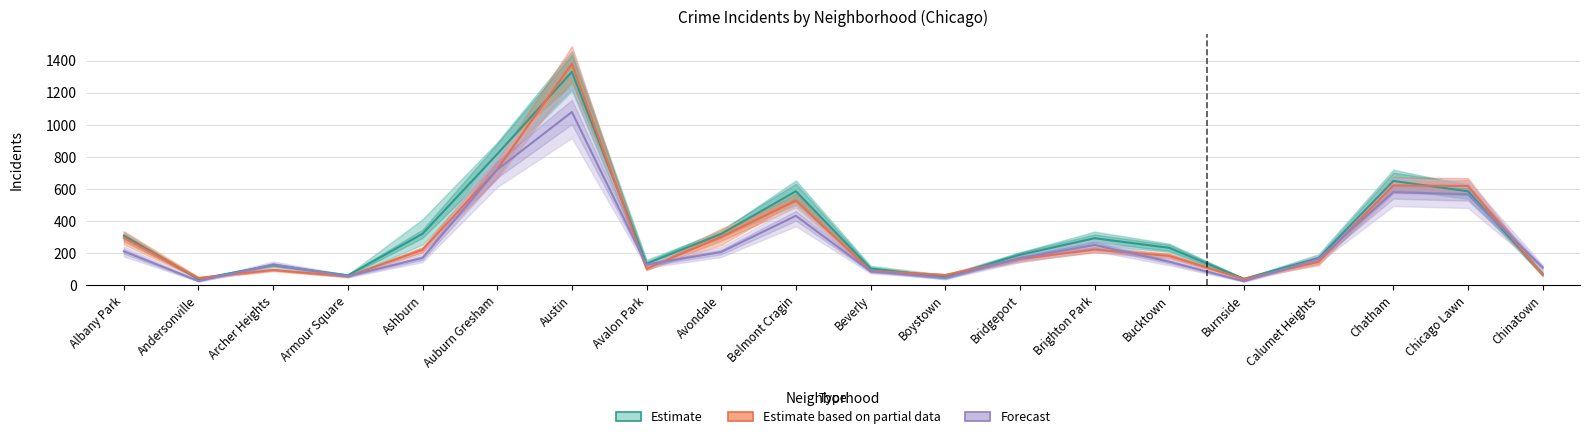

Reading left to right, extract all data points from this chart.

Estimate: 308.7	37.3	125.0	61.0	320.7	818.0	1331.3	134.7	320.3	586.3	104.0	50.7	189.3	293.0	233.0	39.3	169.3	650.3	586.3	69.0
Estimate based on partial data: 296.0	44.5	95.0	54.0	221.0	723.5	1382.0	102.5	302.0	527.5	90.0	63.5	164.0	222.0	182.5	38.5	145.0	623.0	619.0	65.5
Forecast: 211.0	26.0	129.0	56.0	170.0	721.0	1081.0	128.0	207.0	433.0	87.0	45.0	169.0	251.0	146.0	25.0	165.0	581.0	567.0	110.0